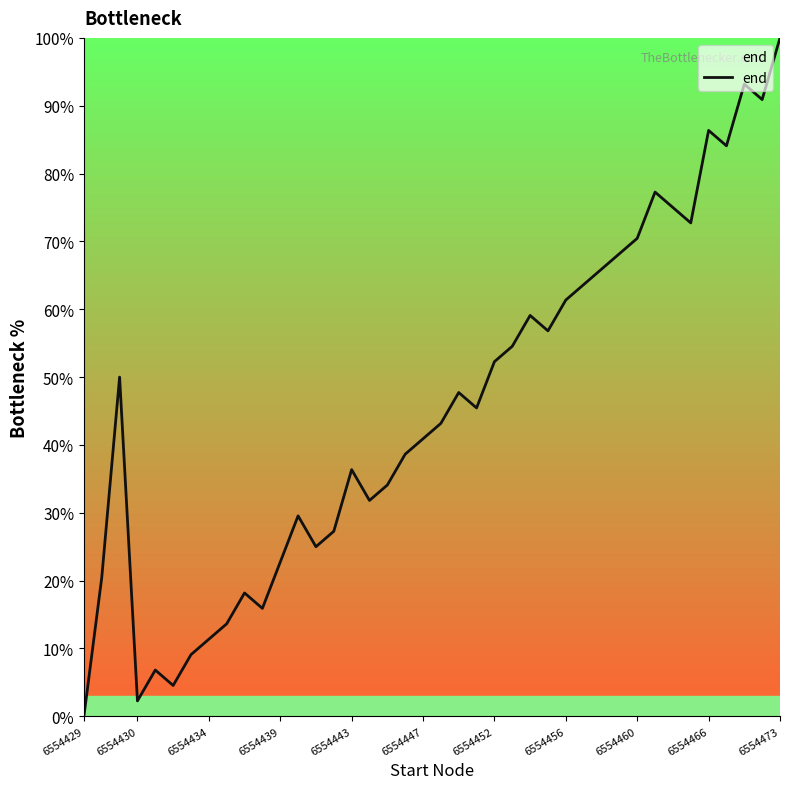

What is the maximum value shown in the chart?

100.0